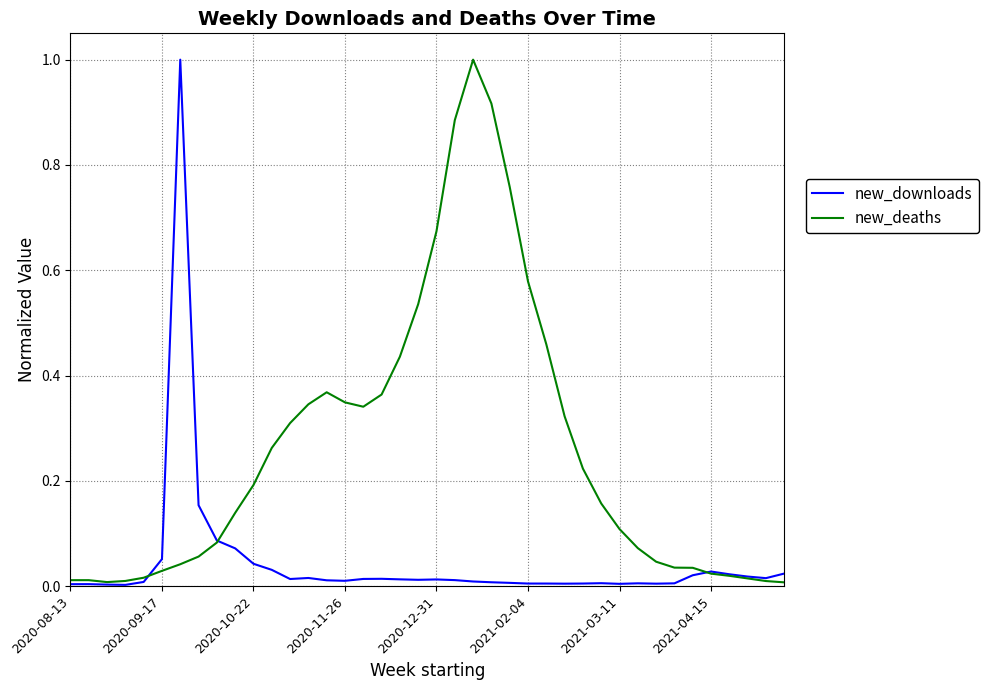

List the series in order of their overall mean, highest first.

new_deaths, new_downloads